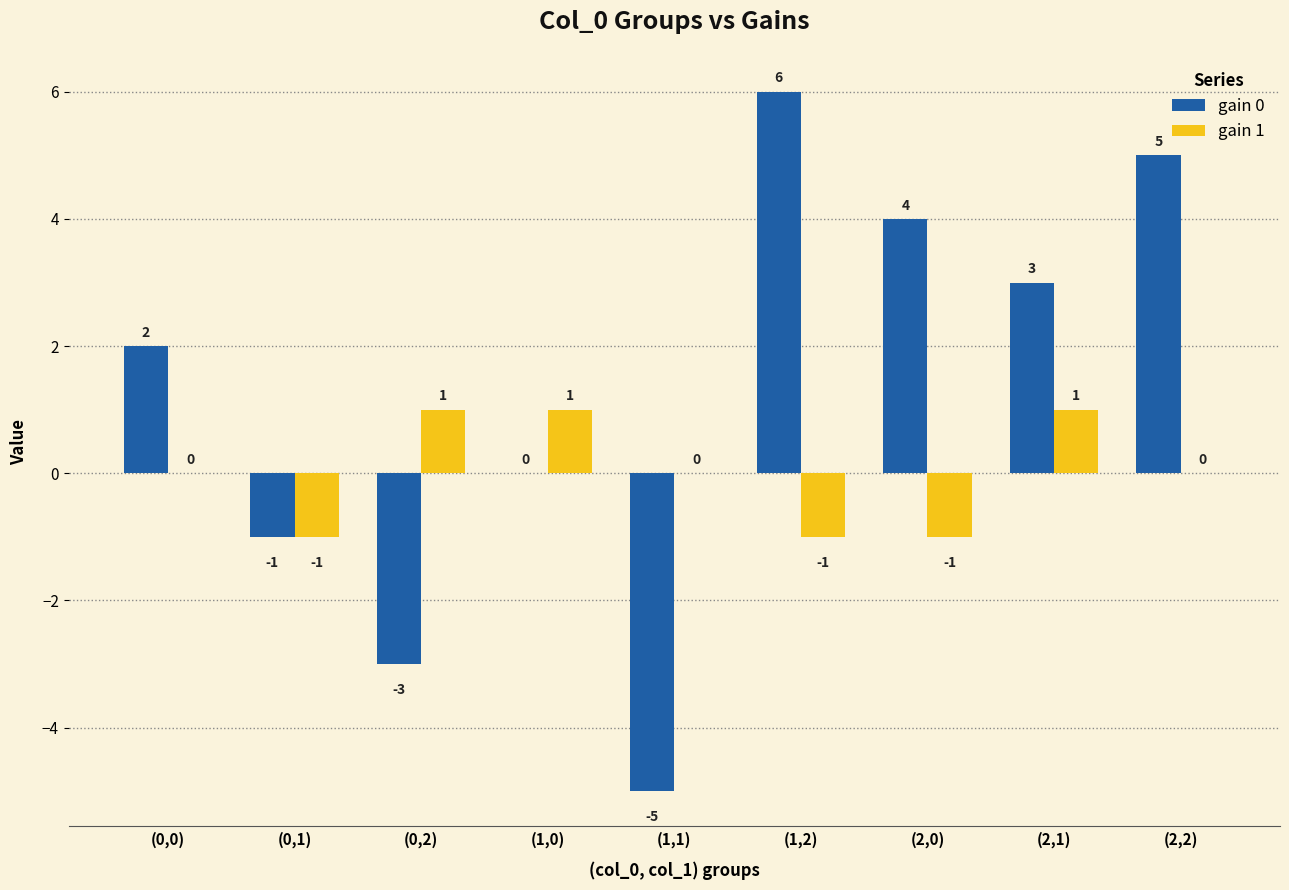

Reading left to right, transcribe all the data shown in this chart.

gain 0: 2	-1	-3	0	-5	6	4	3	5
gain 1: 0	-1	1	1	0	-1	-1	1	0